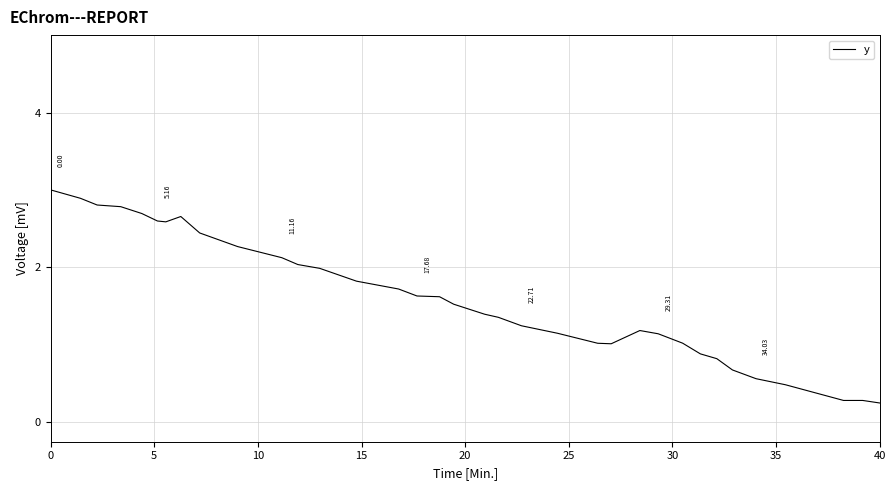

What is the difference between the maximum and minimum values?

2.8